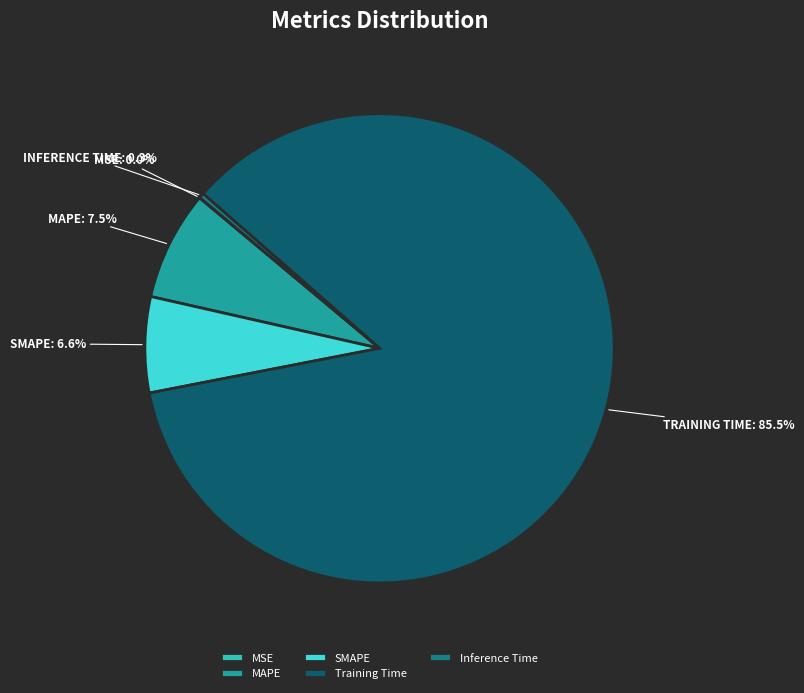

To the nearest percent, what percentage of the pie is SMAPE?

7%